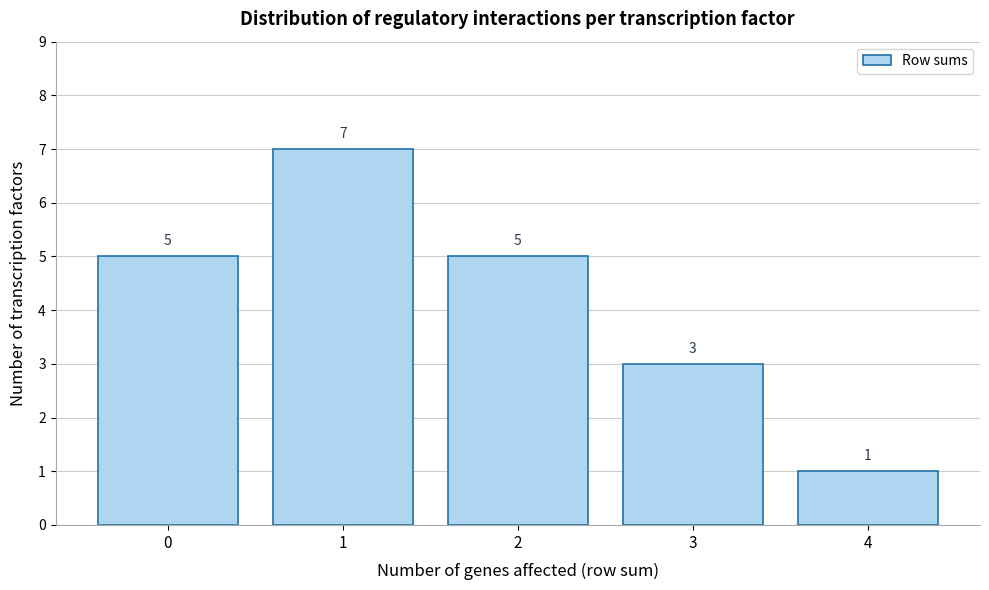

Reading right to left, list all the values displayed in this chart.

4=1	3=3	2=5	1=7	0=5